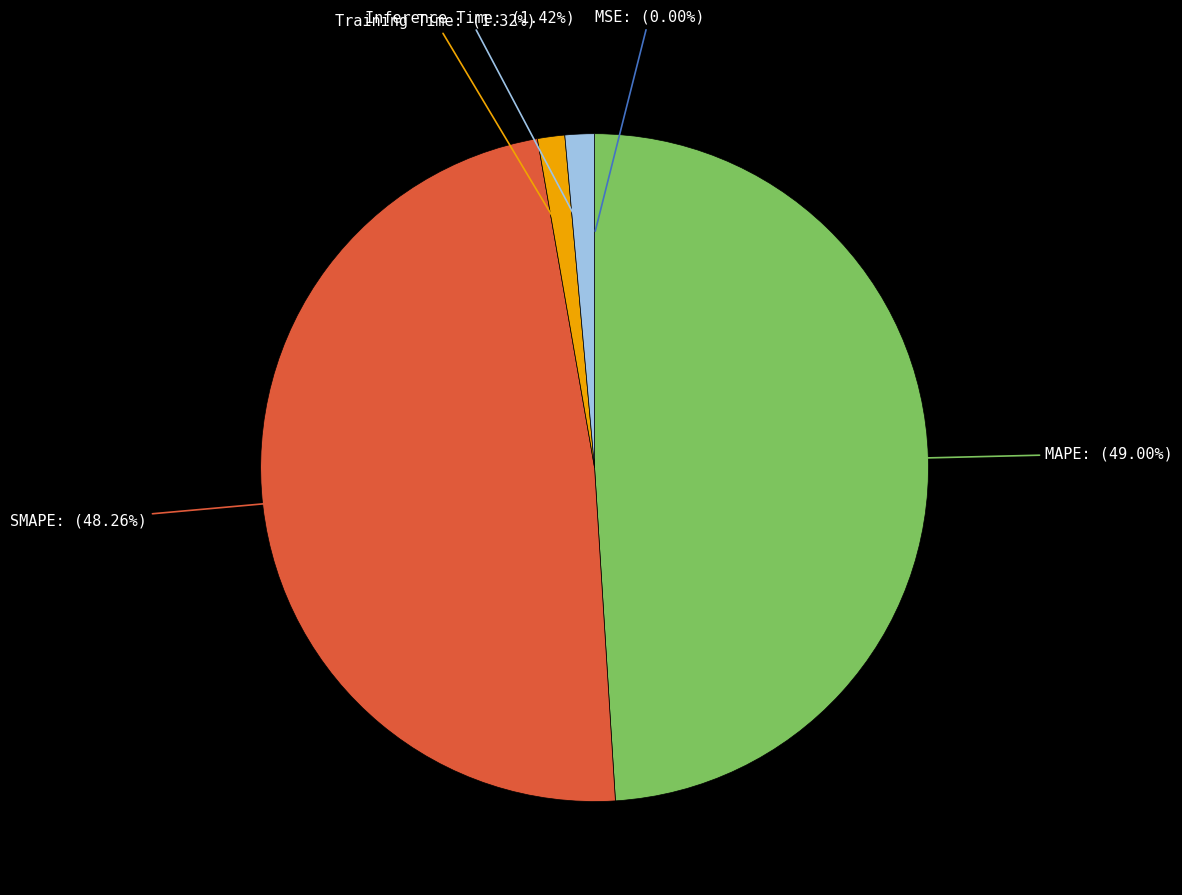

Approximately how many times larger is the value at SMAPE compared to MAPE?

1.0